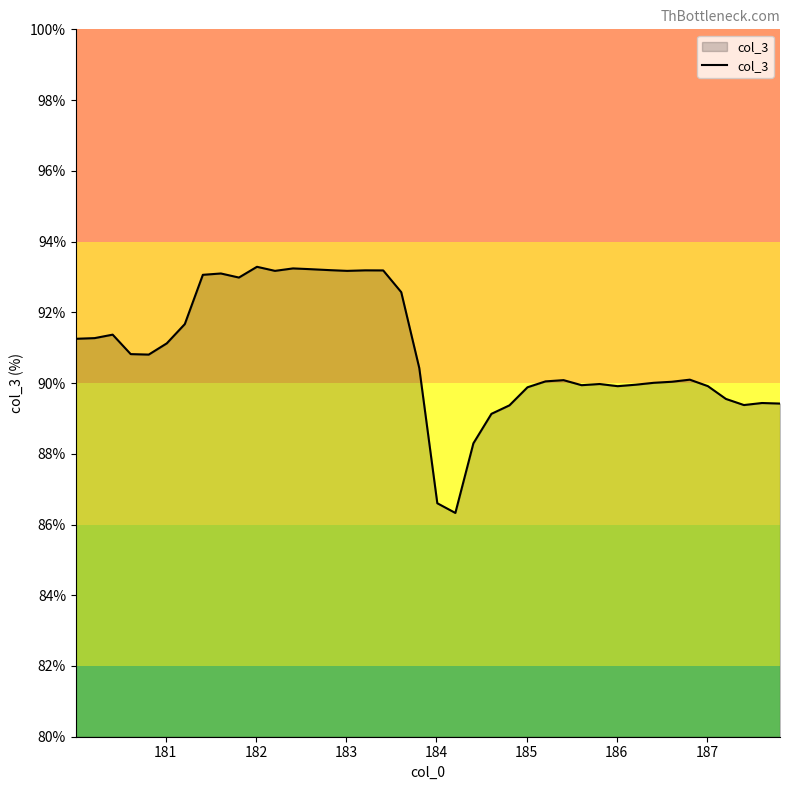

What is the difference between the maximum and minimum values?

7.0